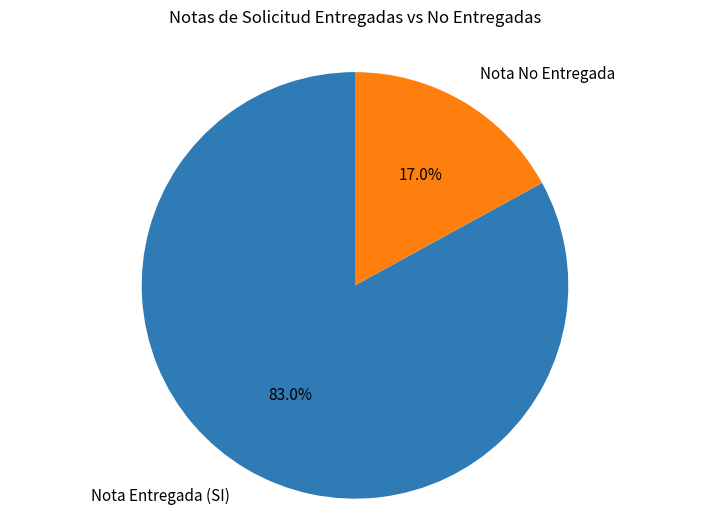

Rank the categories by value from lowest to highest.

Nota No Entregada, Nota Entregada (SI)